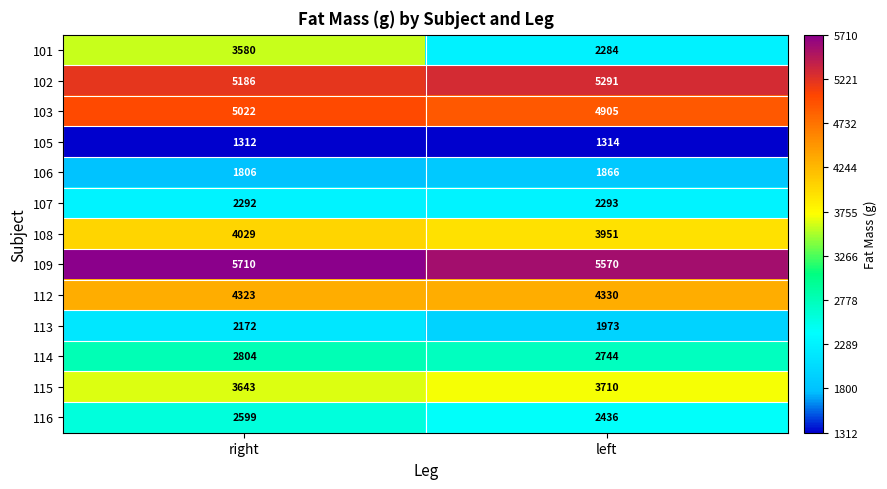

Is it true that 113 equals 1973 at left?

True